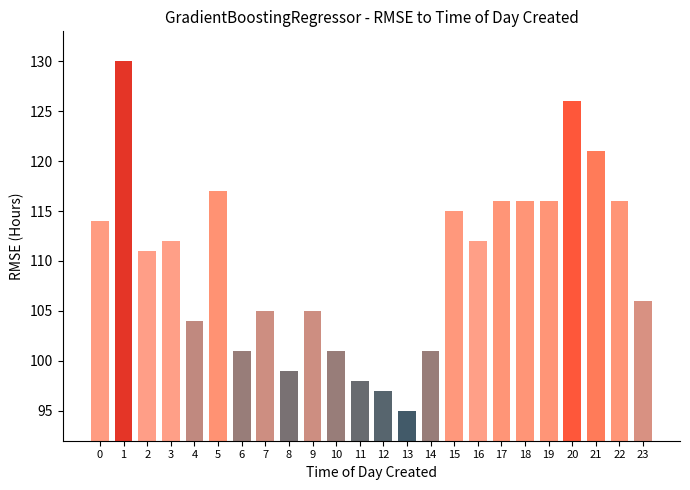

What is the maximum value shown in the chart?

130